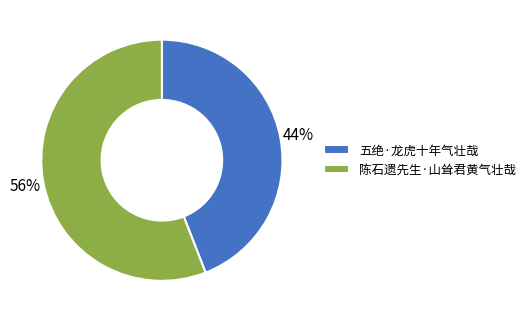

Rank the categories by value from lowest to highest.

五绝·龙虎十年气壮哉, 陈石遗先生·山耸君黄气壮哉